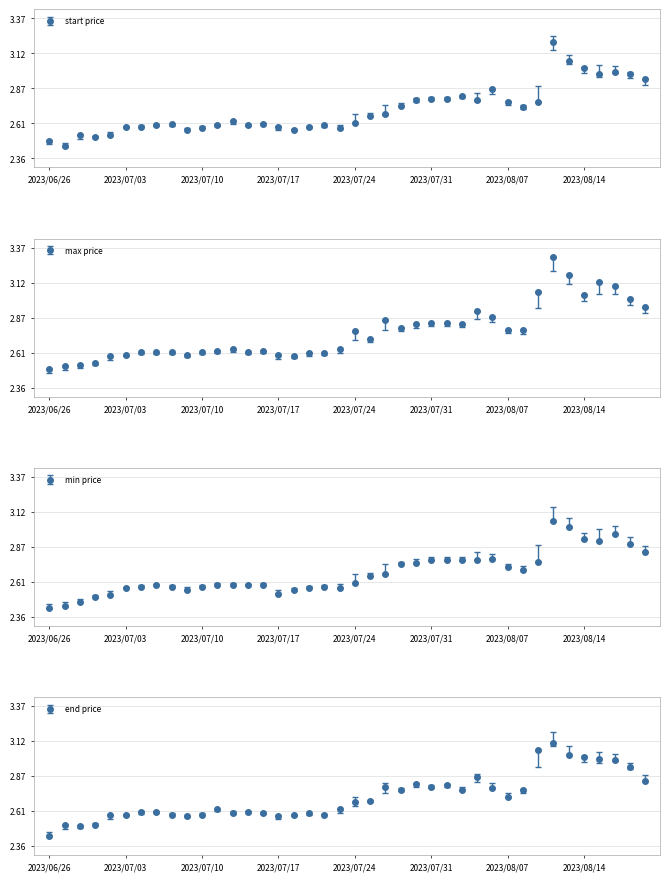

Reading left to right, list all the values displayed in this chart.

start: 2.5	2.5	2.5	2.5	2.5	2.6	2.6	2.6	2.6	2.6	2.6	2.6	2.6	2.6	2.6	2.6	2.6	2.6	2.6	2.6	2.6	2.7	2.7	2.7	2.8	2.8	2.8	2.8	2.8	2.9	2.8	2.7	2.8	3.2	3.1	3.0	3.0	3.0	3.0	2.9
max: 2.5	2.5	2.5	2.5	2.6	2.6	2.6	2.6	2.6	2.6	2.6	2.6	2.6	2.6	2.6	2.6	2.6	2.6	2.6	2.6	2.8	2.7	2.9	2.8	2.8	2.8	2.8	2.8	2.9	2.9	2.8	2.8	3.0	3.3	3.2	3.0	3.1	3.1	3.0	2.9
min: 2.4	2.4	2.5	2.5	2.5	2.6	2.6	2.6	2.6	2.6	2.6	2.6	2.6	2.6	2.6	2.5	2.6	2.6	2.6	2.6	2.6	2.7	2.7	2.7	2.8	2.8	2.8	2.8	2.8	2.8	2.7	2.7	2.8	3.0	3.0	2.9	2.9	3.0	2.9	2.8
end: 2.4	2.5	2.5	2.5	2.6	2.6	2.6	2.6	2.6	2.6	2.6	2.6	2.6	2.6	2.6	2.6	2.6	2.6	2.6	2.6	2.7	2.7	2.8	2.8	2.8	2.8	2.8	2.8	2.9	2.8	2.7	2.8	3.0	3.1	3.0	3.0	3.0	3.0	2.9	2.8